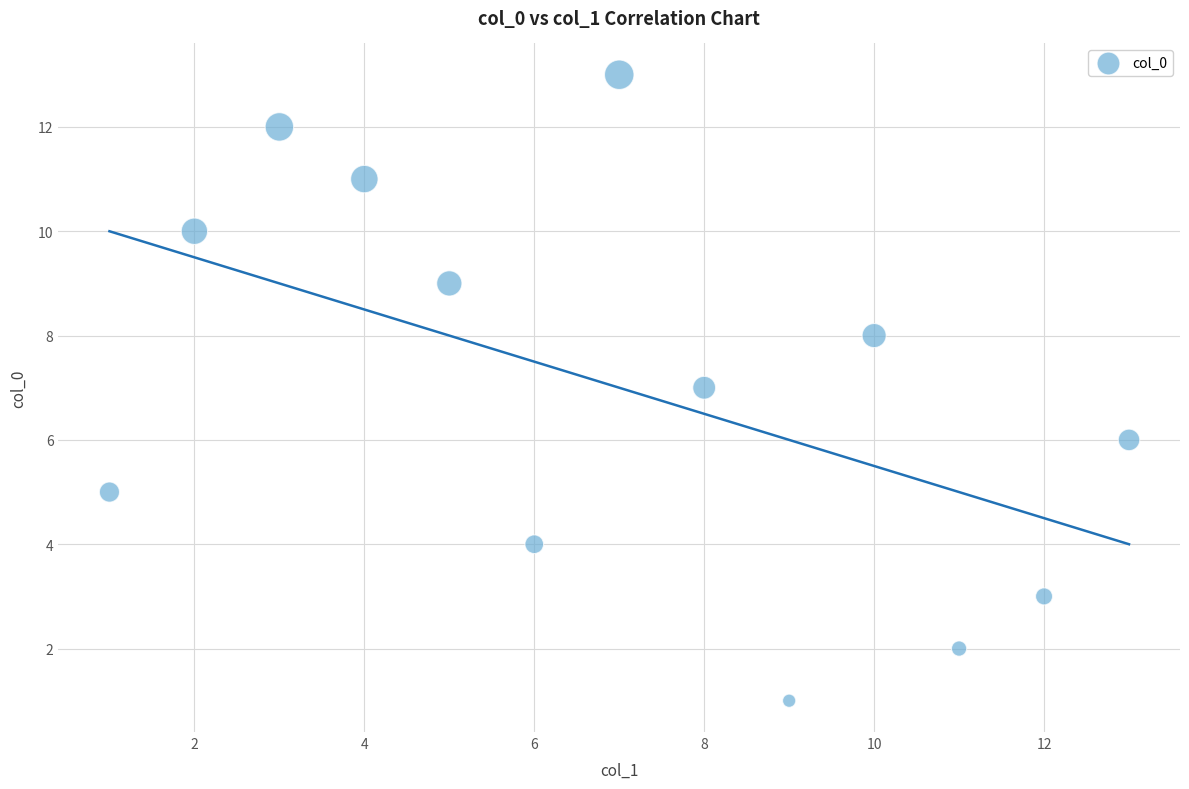

What is the range of Y values (max minus min)?

12